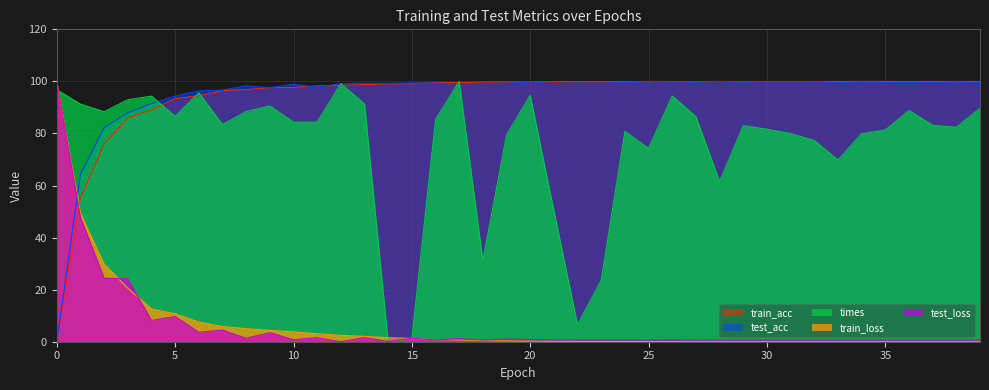

At which category is the sum across all series the highest?

3